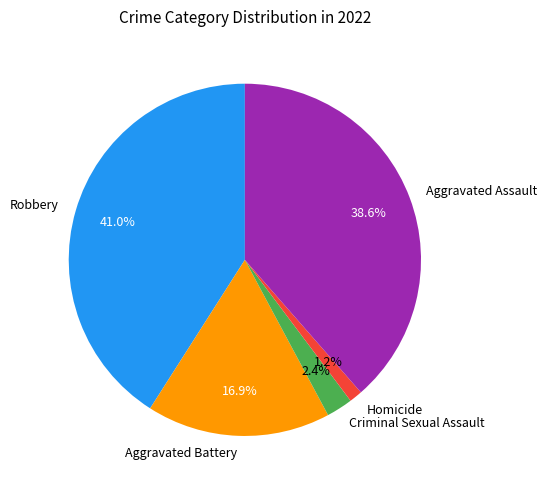

The Aggravated Assault slice represents 33% of the pie. True or false?

False